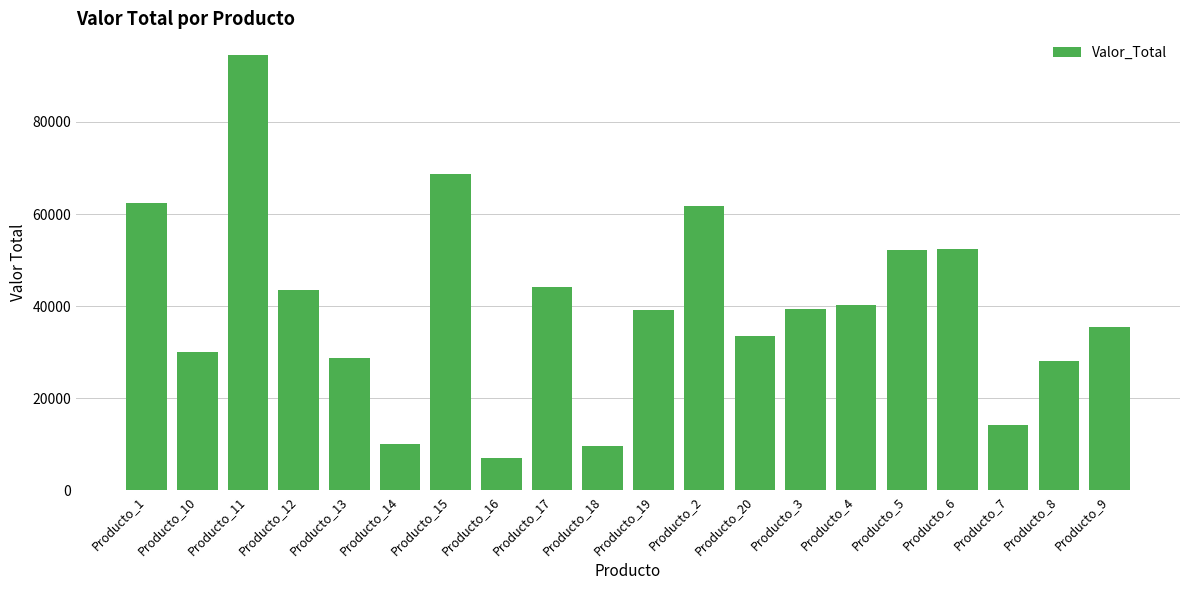

What is the label of the 16th bar from the right?

Producto_13